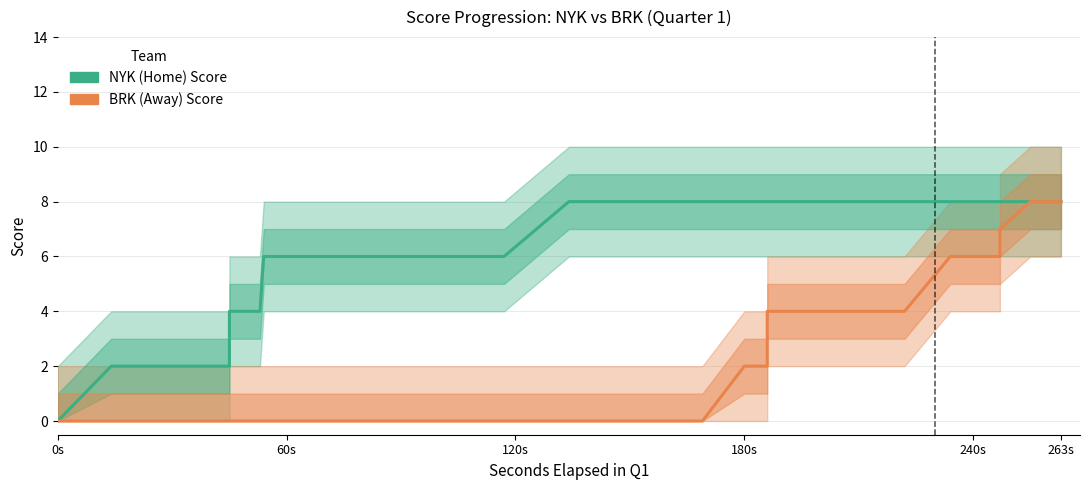

List the series in order of their peak value, lowest first.

NYK (Home) Score, BRK (Away) Score